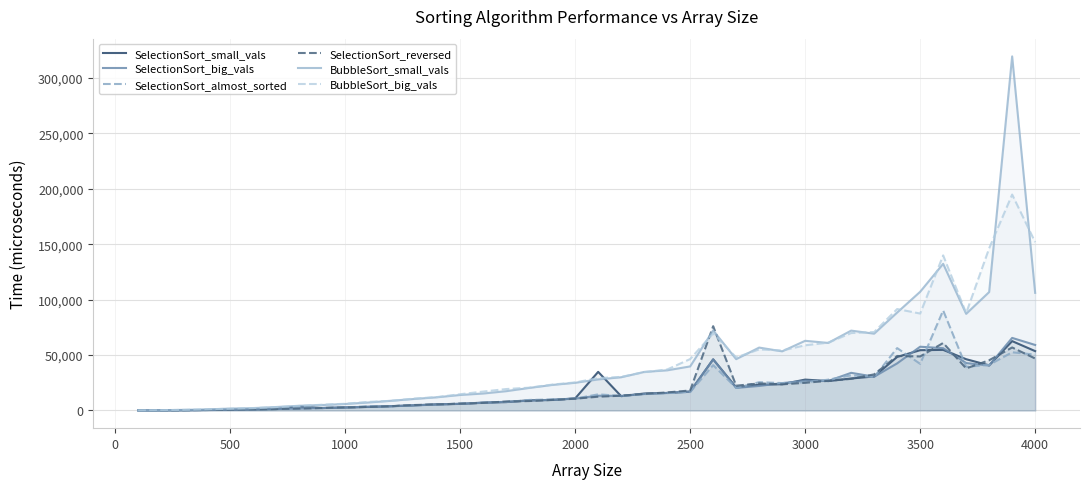

True or false: SelectionSort_almost_sorted has more than 0 points higher than both neighbors.

True